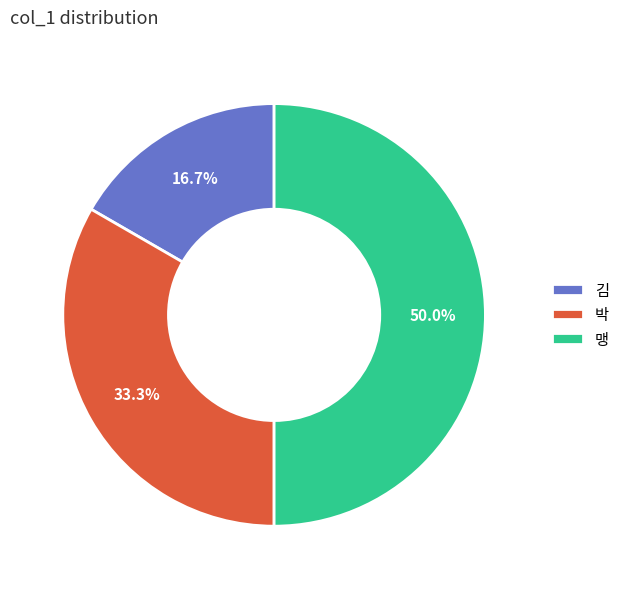

Count the number of slices in the pie.

3